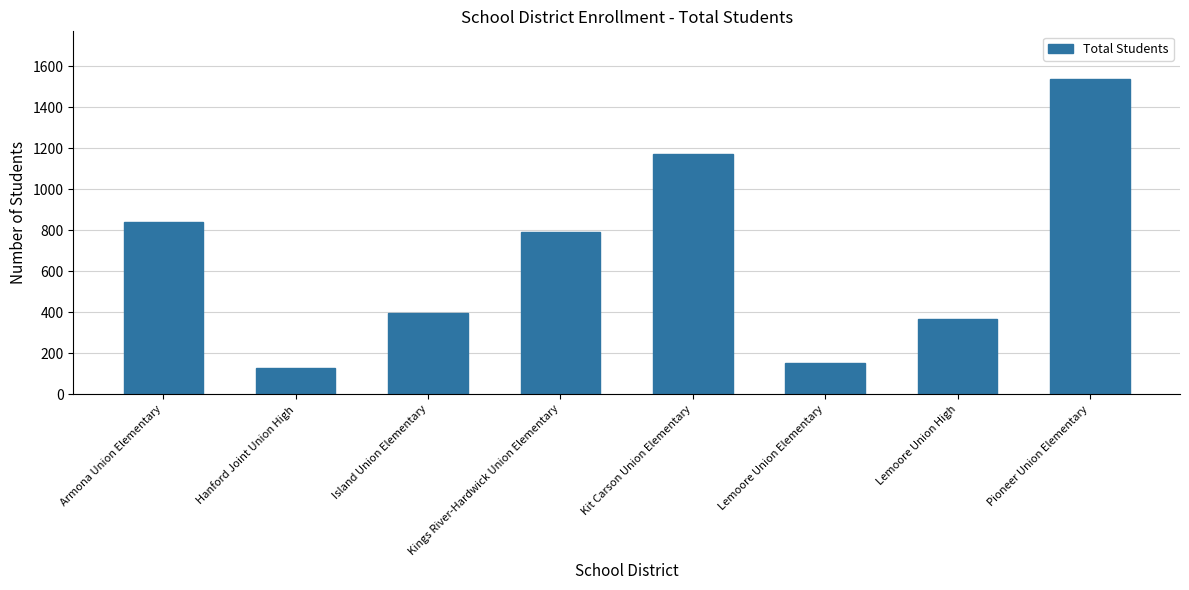

Reading left to right, transcribe all the data shown in this chart.

841	127	398	794	1171	150	367	1540